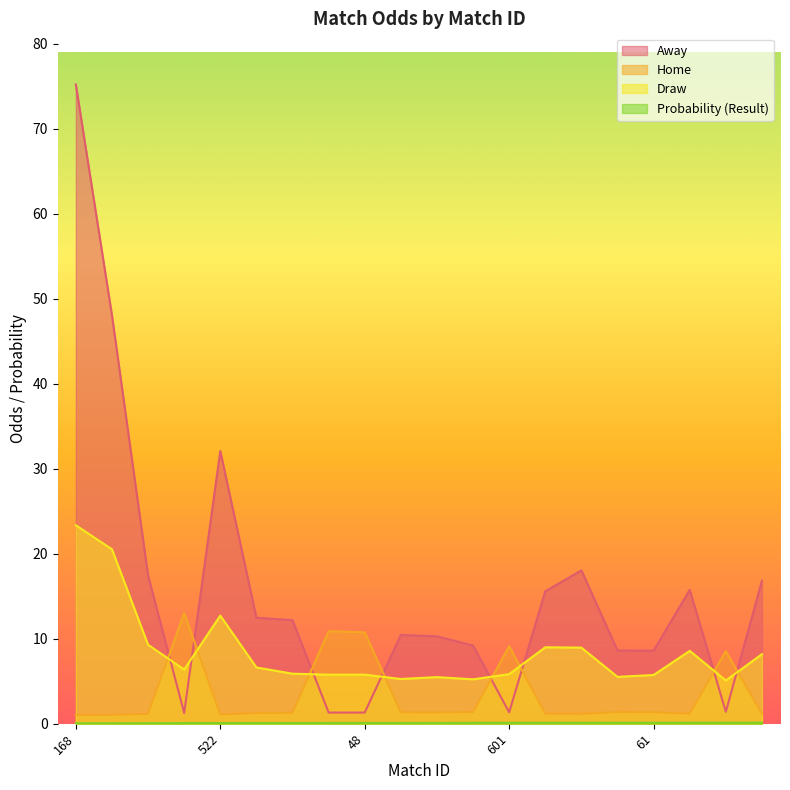

The Probability (Result) series shows 0.0 at 175. True or false?

False